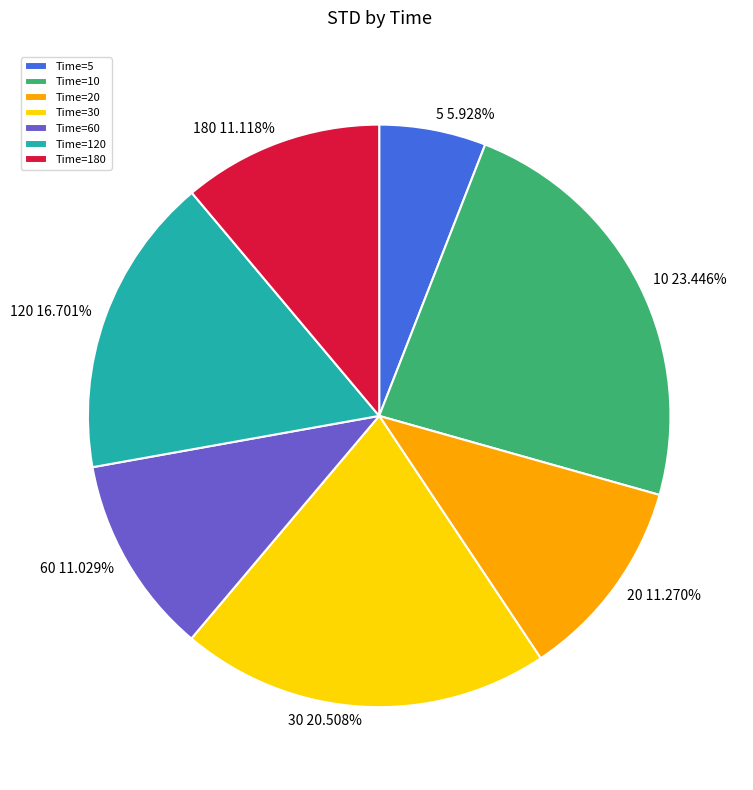

Which slice is the largest?

10